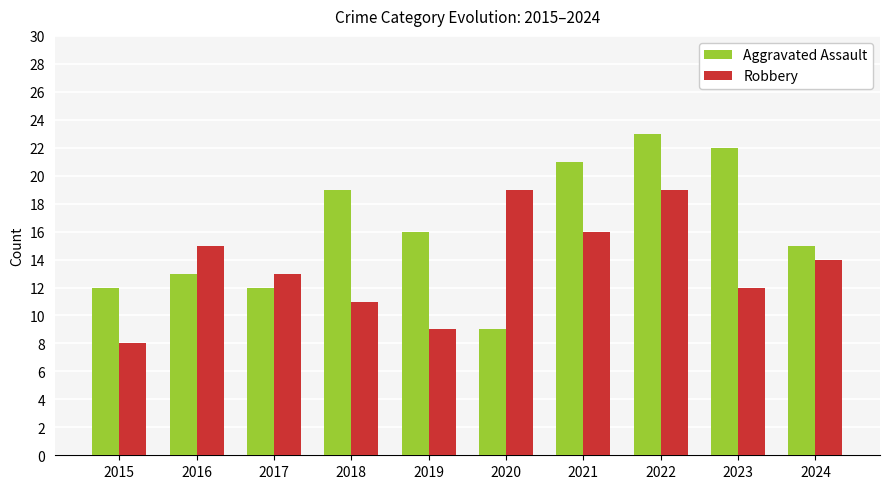

What is the average value of the Aggravated Assault series?

16